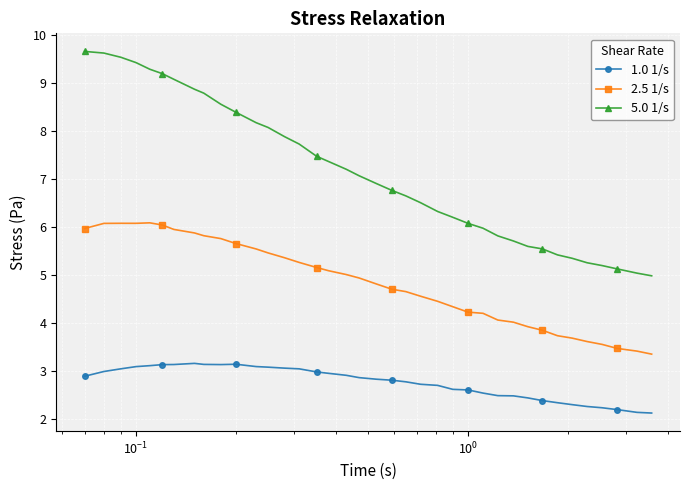

Which series has the largest total across all categories?

5.0 1/s